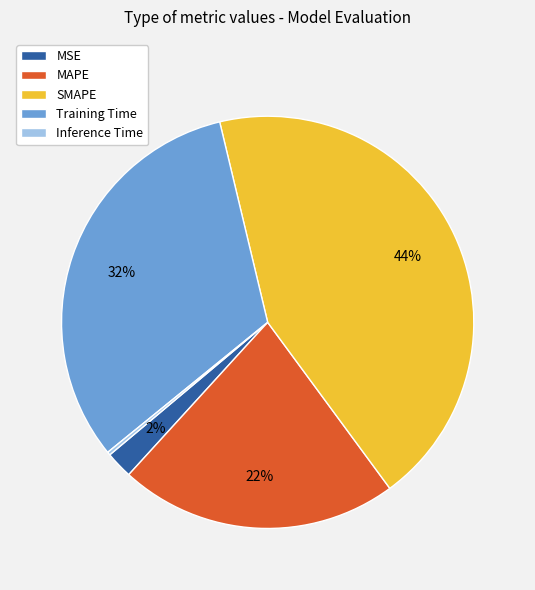

Is there a majority slice in this chart?

No